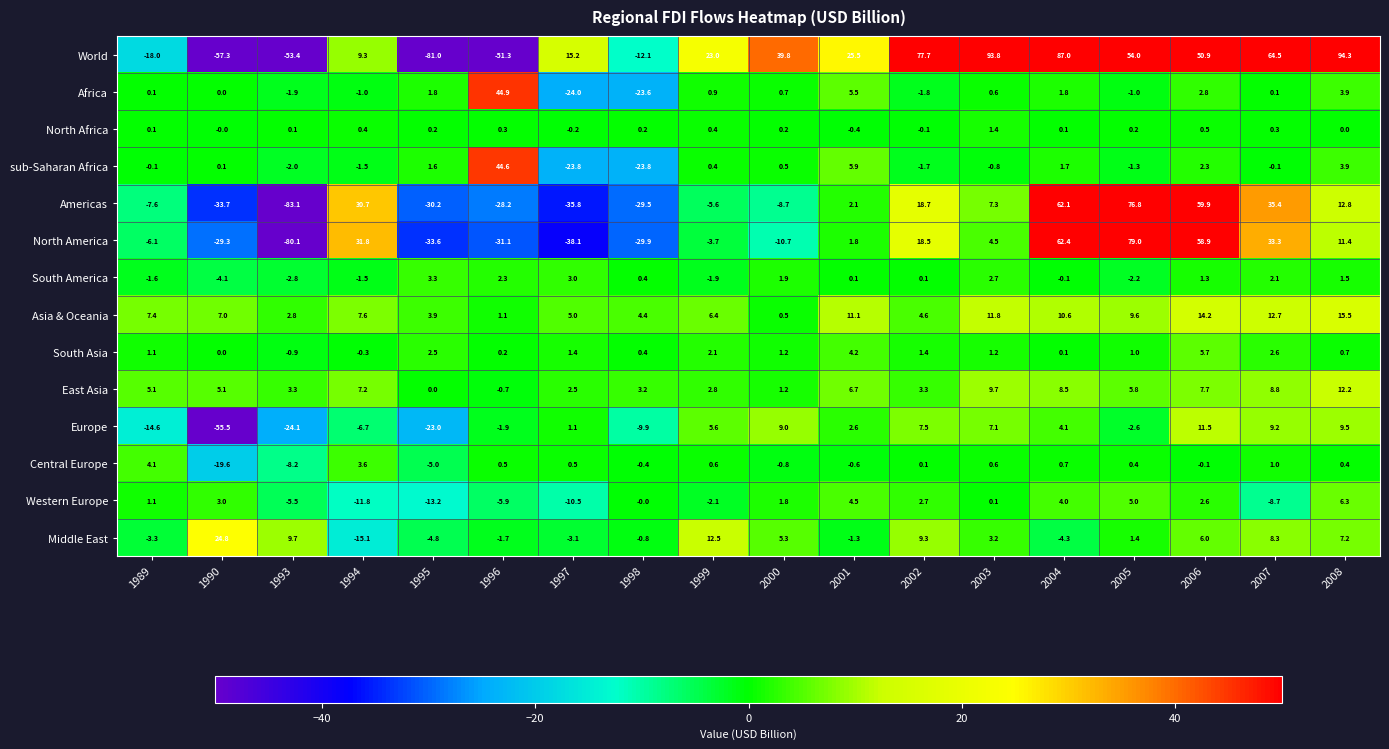

How many distinct data groups are displayed?

14